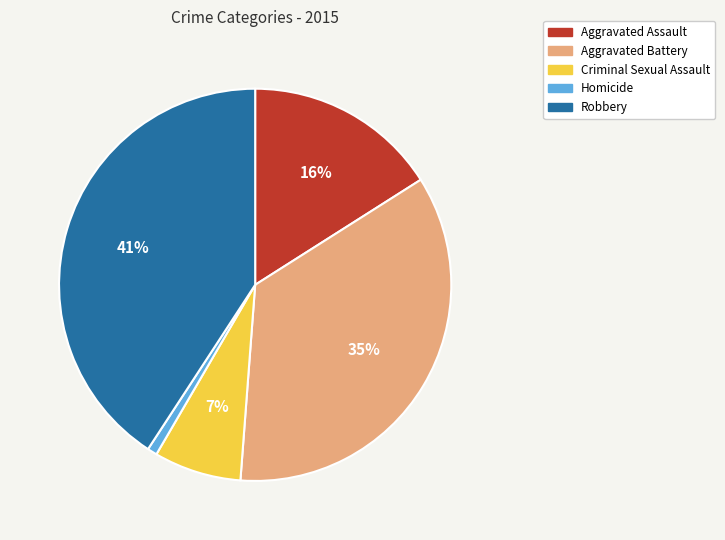

Which slice is the largest?

Robbery